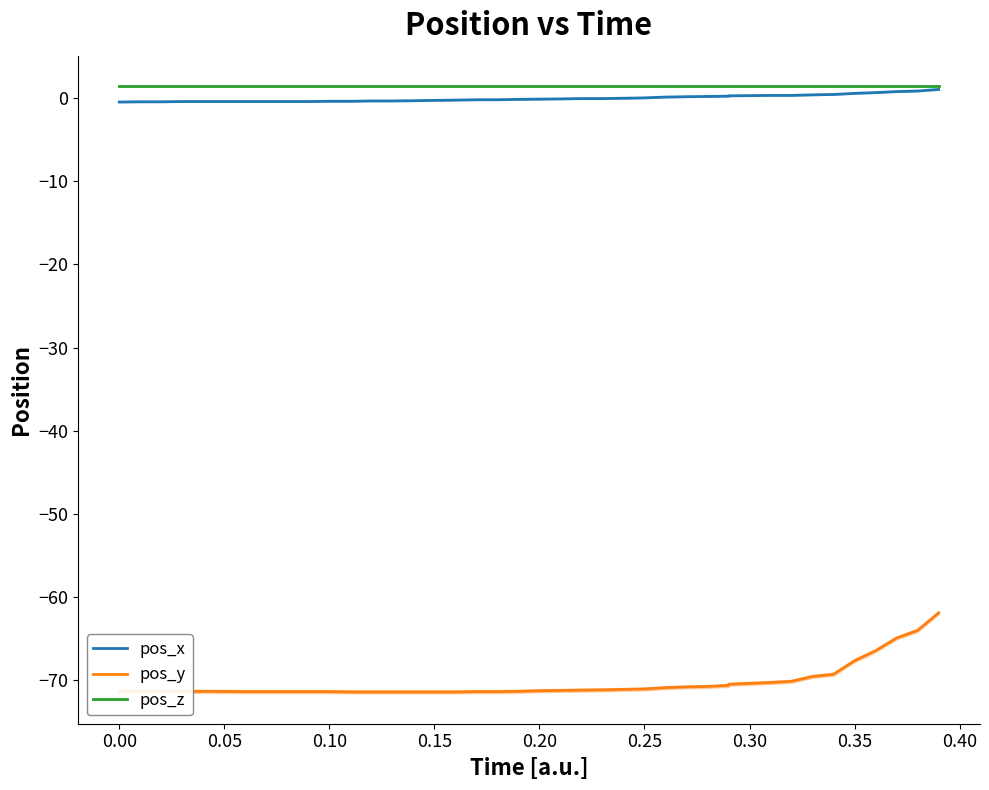

What is the value of the pos_x point at the 27th from the left?

0.1